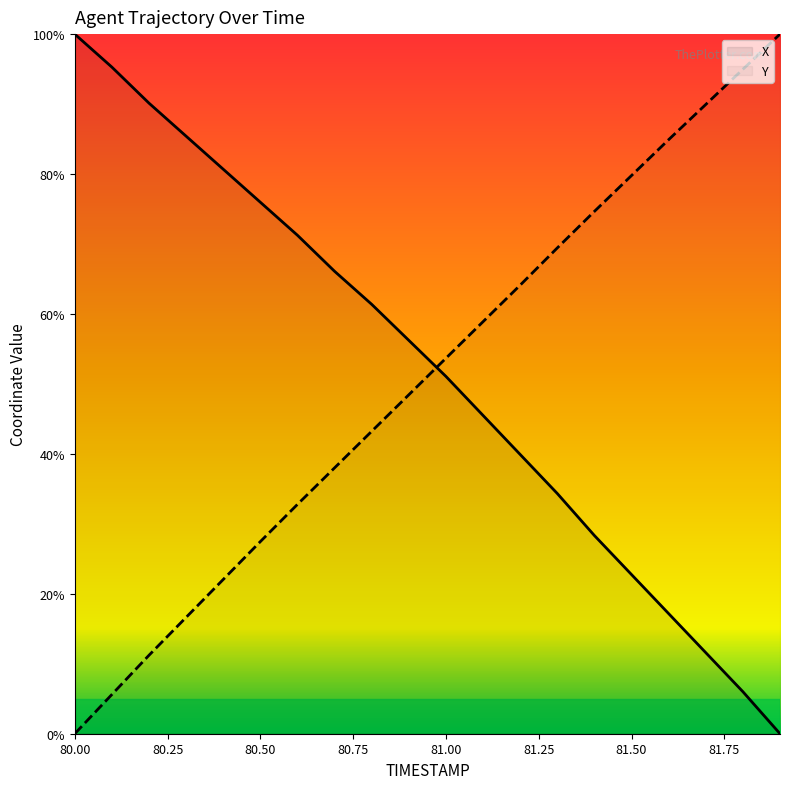

What is the value of the X point at the 9th from the left?

61.4